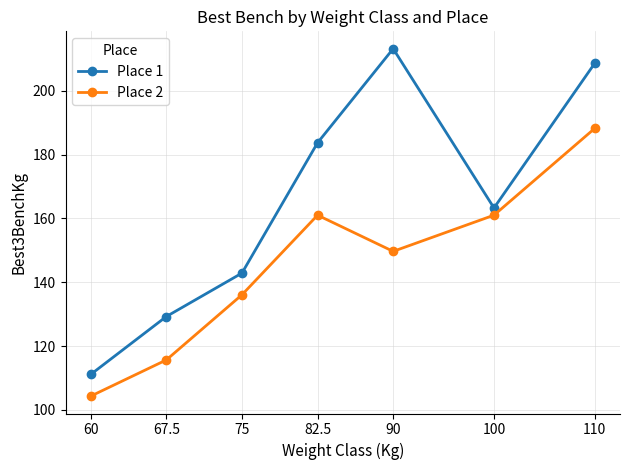

Count the number of data series in this chart.

2